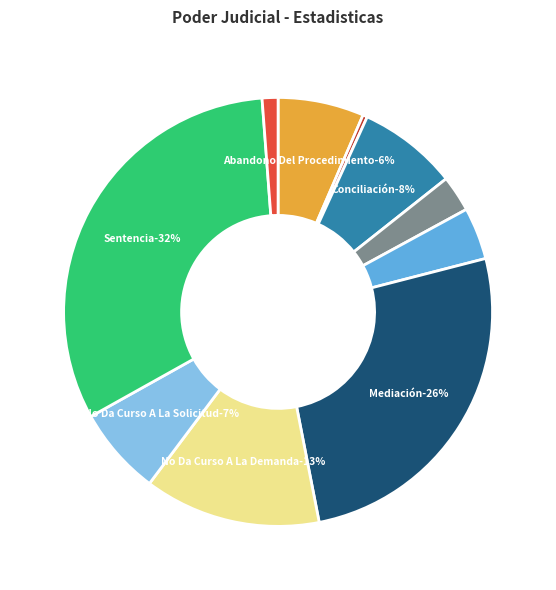

Does any single category account for the majority?

No